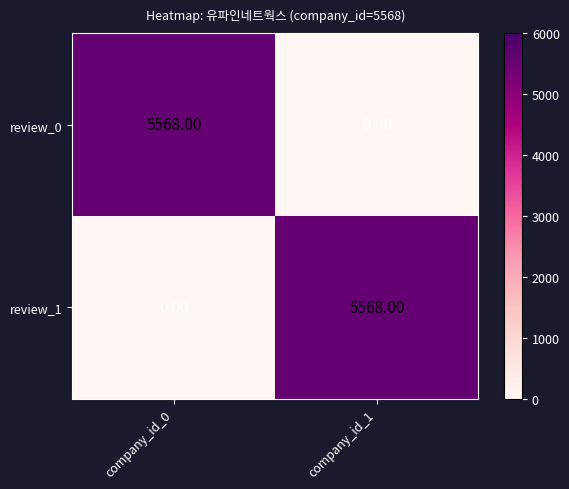

What is the sum of the review_1 values at company_id_0 and company_id_1?

5568